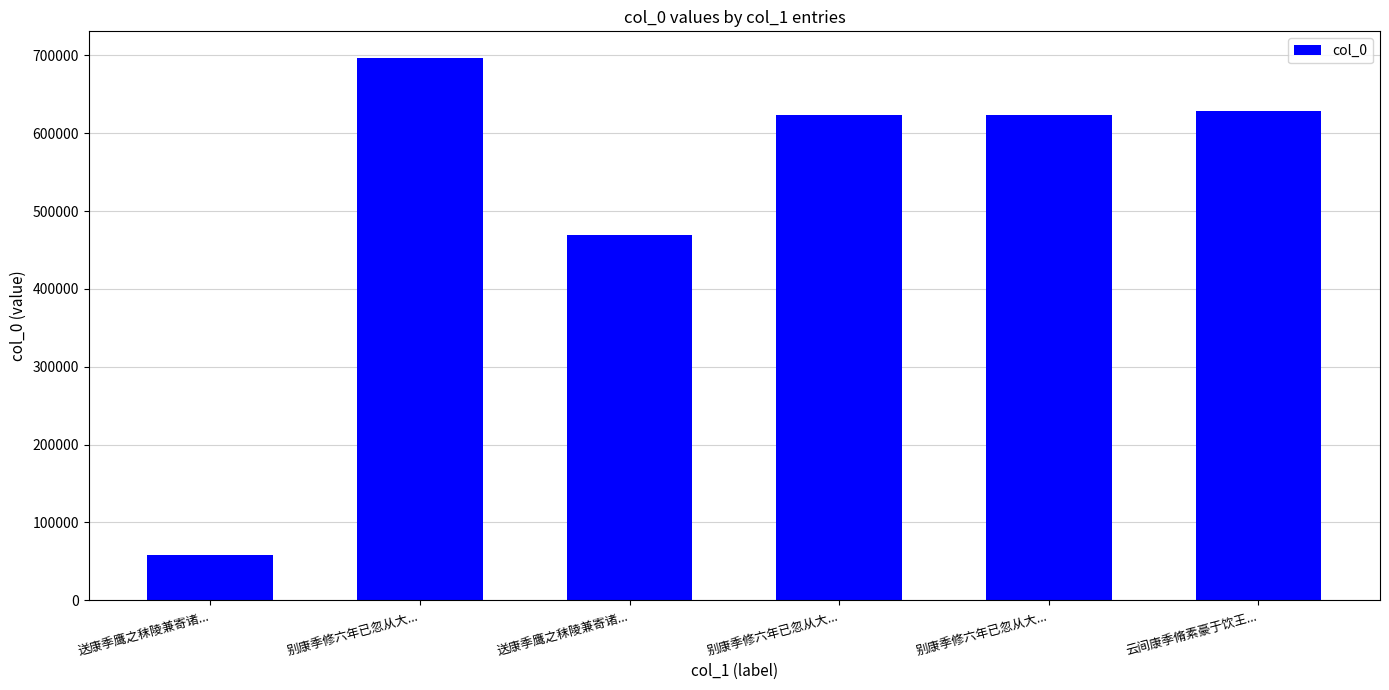

Are the bars horizontal?

No